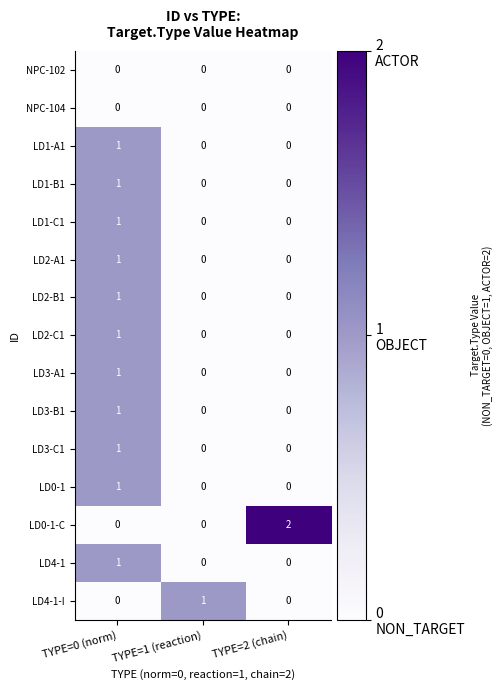

The LD2-B1 series shows 2 at TYPE=0 (norm). True or false?

False